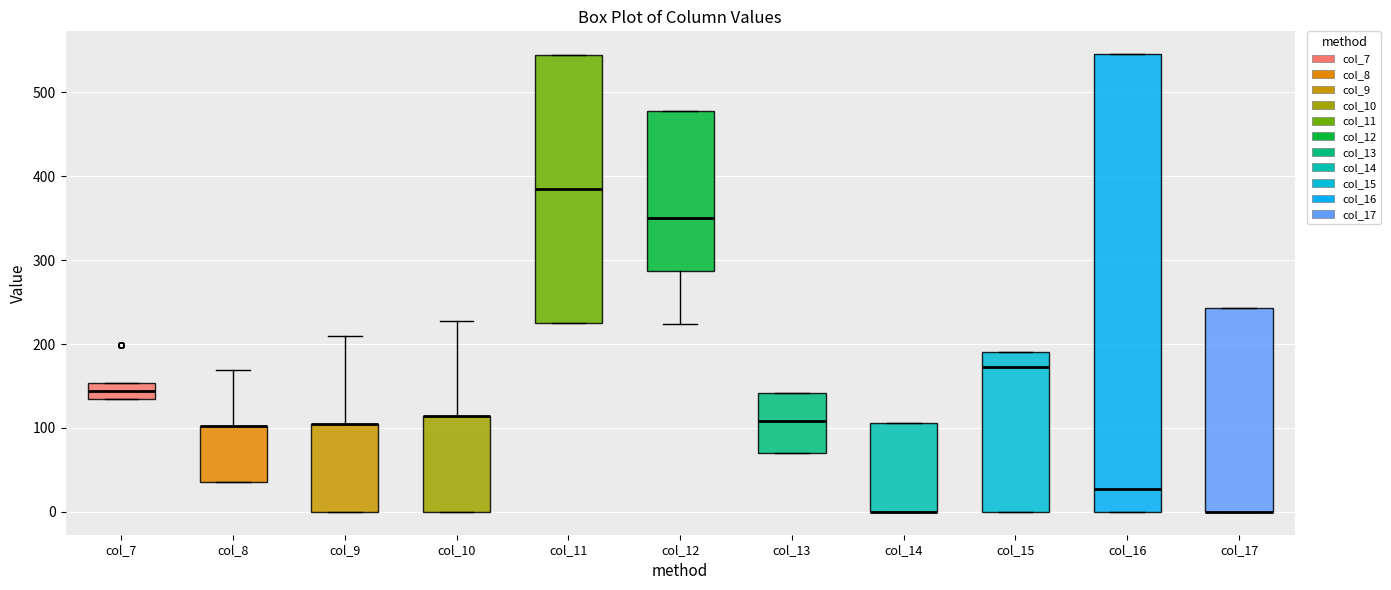

Reading left to right, transcribe this box plot: for each box, give where its median line is, the range the box spans, and where its two whiskers end, as read against the y-axis. The values are not printed on the chart, so give them approximately, as read against the axis.

col_7: median 140, box 130 to 150, whiskers 130 to 150
col_8: median 100 (drawn on the box's upper edge), box 40 to 100, whiskers 40 to 170
col_9: median 100 (drawn on the box's upper edge), box 0 to 100, whiskers 0 to 210
col_10: median 110 (drawn on the box's upper edge), box 0 to 110, whiskers 0 to 230
col_11: median 380, box 230 to 540, whiskers 230 to 540
col_12: median 350, box 290 to 480, whiskers 220 to 480
col_13: median 110, box 70 to 140, whiskers 70 to 140
col_14: median 0 (drawn on the box's lower edge), box 0 to 110, whiskers 0 to 110
col_15: median 170, box 0 to 190, whiskers 0 to 190
col_16: median 30, box 0 to 550, whiskers 0 to 550
col_17: median 0 (drawn on the box's lower edge), box 0 to 240, whiskers 0 to 240